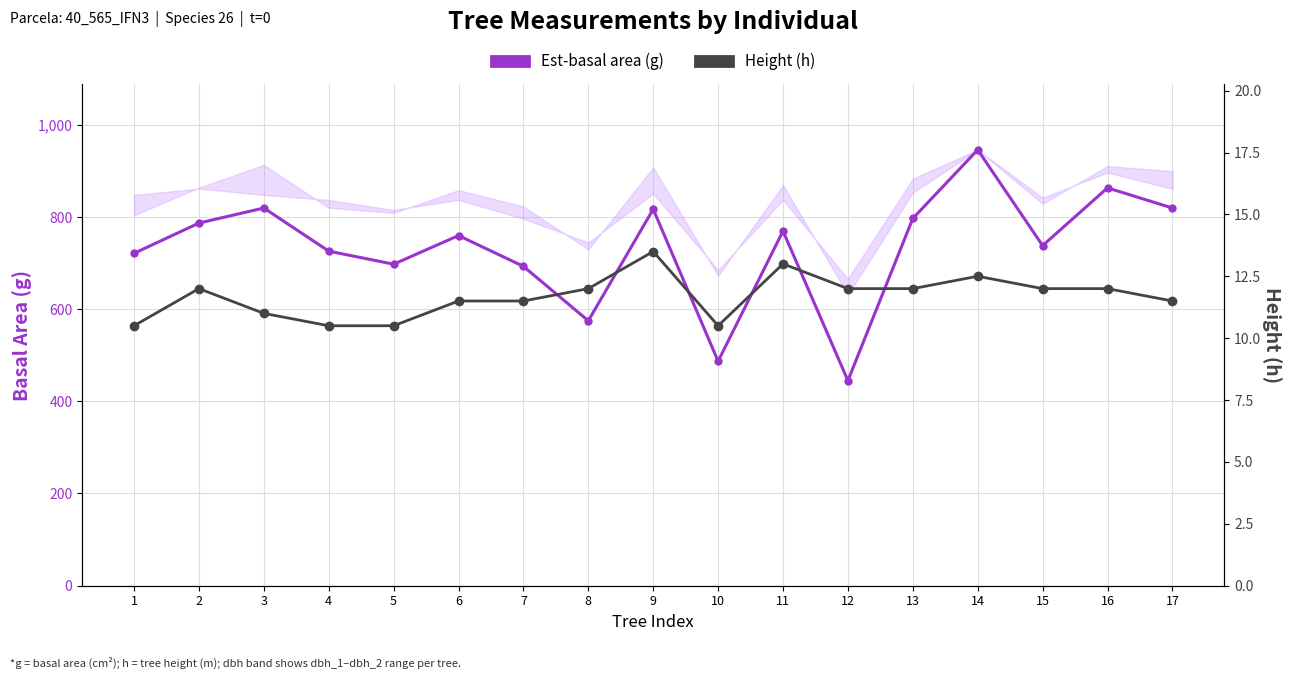

What is the sum of all Height (h) values?

198.5